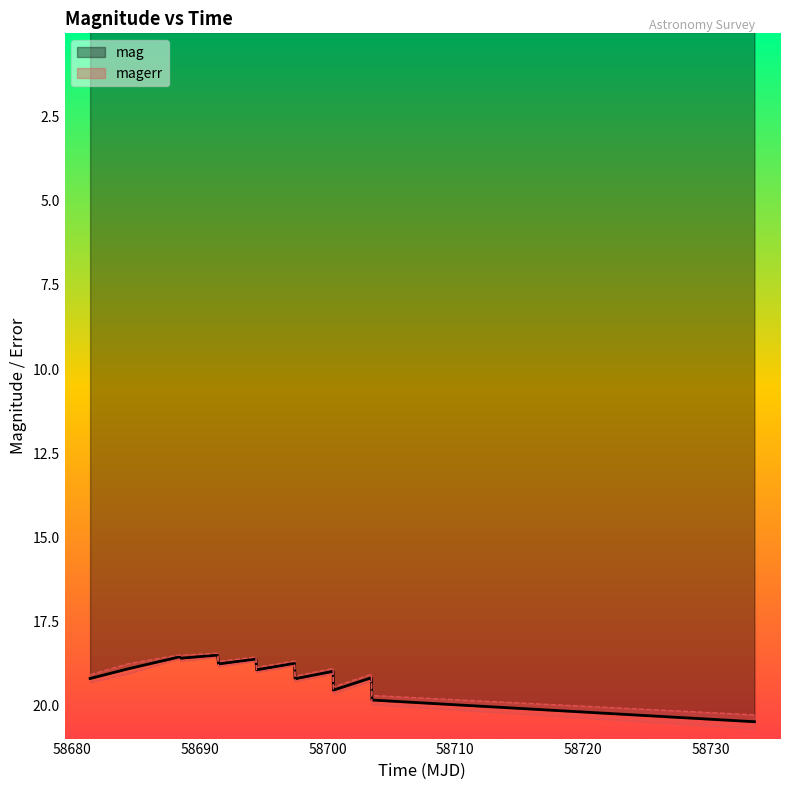

True or false: the data shows 4.8 at 8.

False